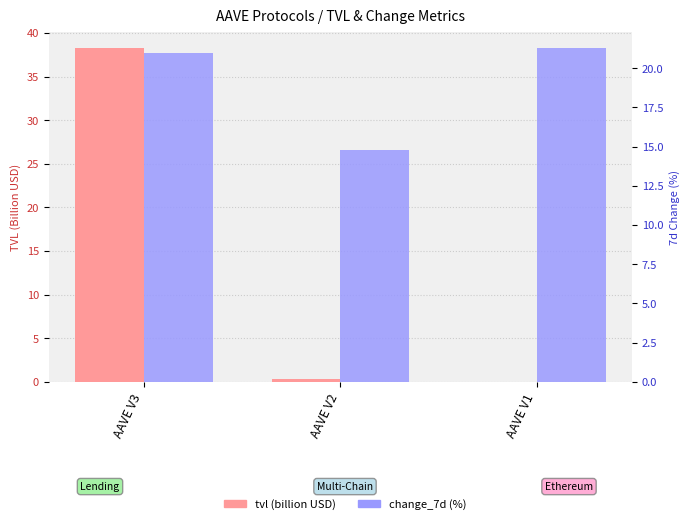

What is the spread (max minus min) of values at AAVE V1?

21.2